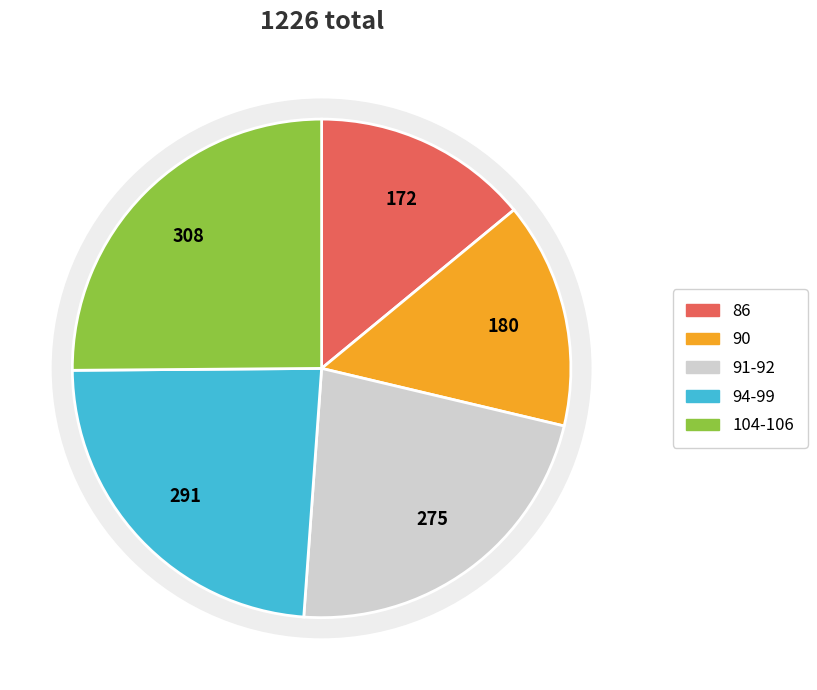

Approximately how many times larger is the value at 91 compared to 92?

1.0